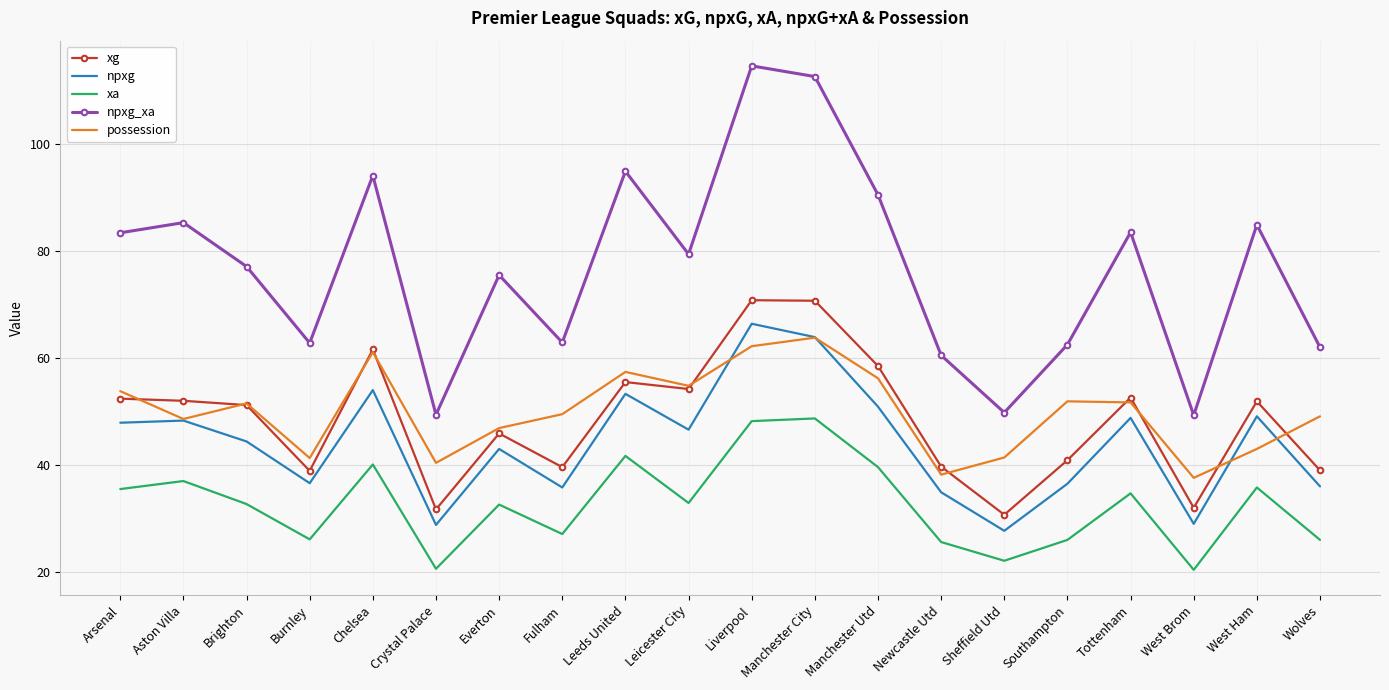

True or false: npxg_xa has a value of 49.3 at West Brom.

True